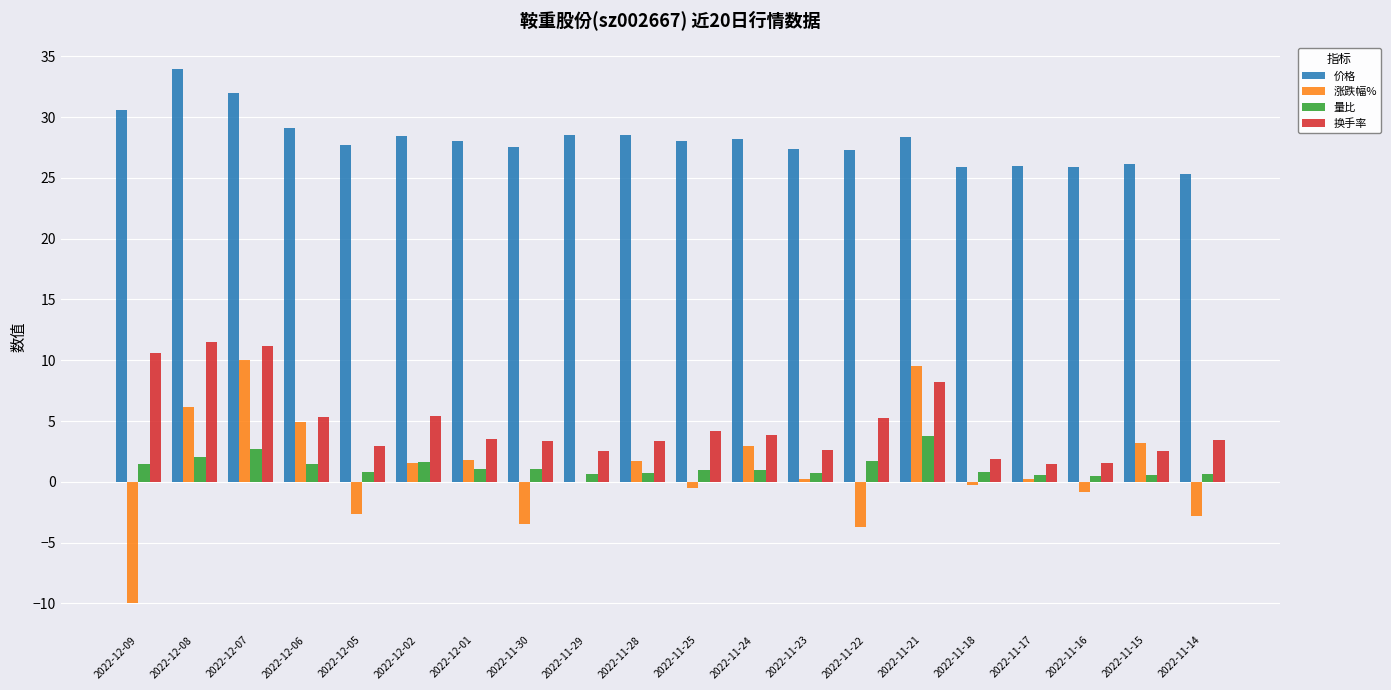

What value does the 涨跌幅% series have at 2022-11-30?

-3.4